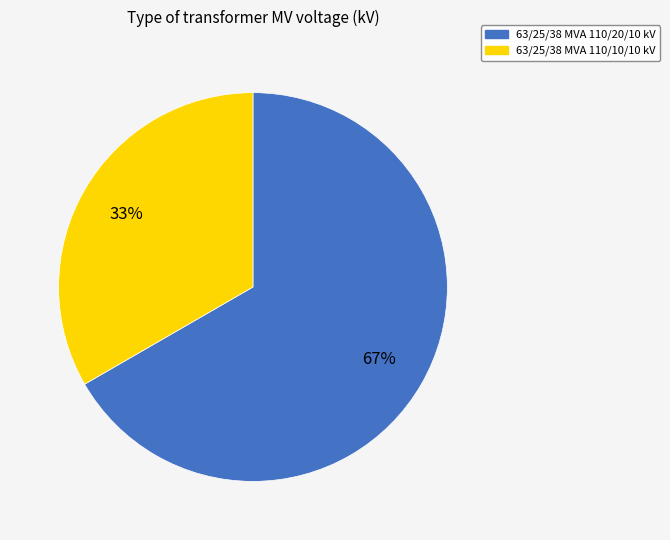

Which category has the biggest portion of the pie?

63/25/38 MVA 110/20/10 kV